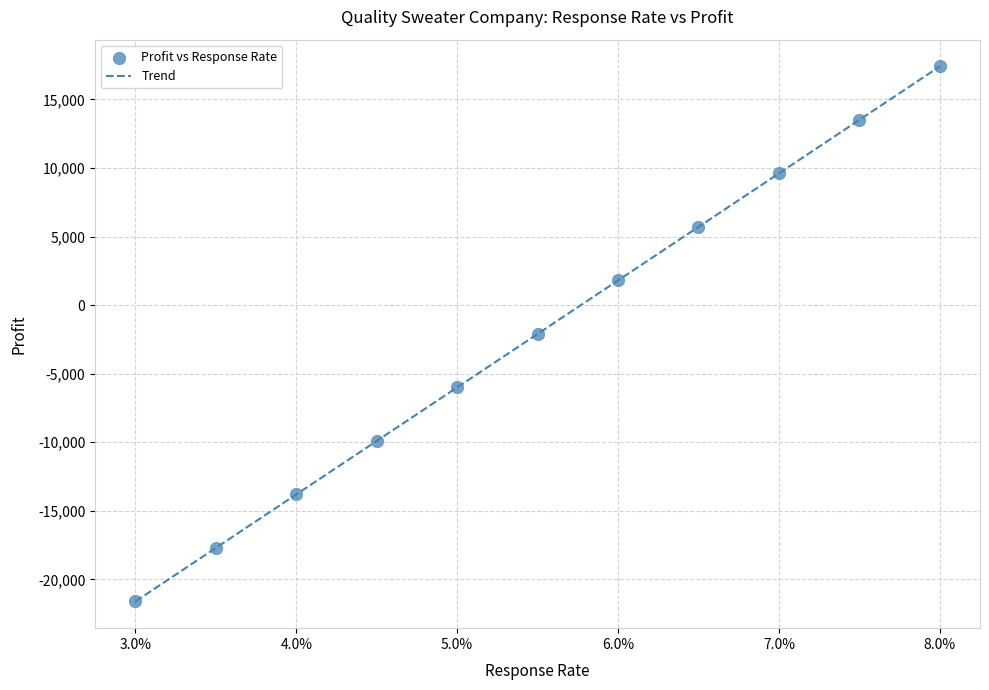

What is the maximum value shown in the chart?

17400.0